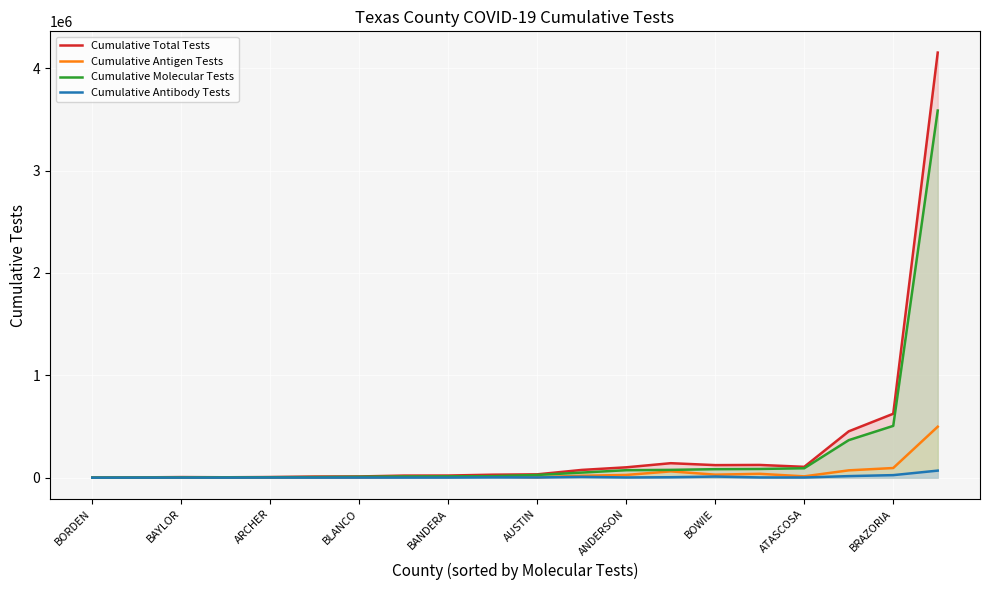

The Cumulative Antibody Tests series shows 7583 at 11. True or false?

True